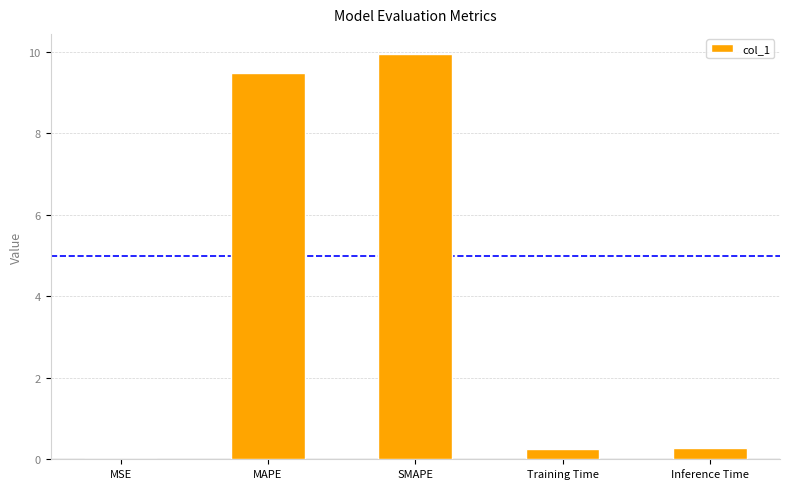

How many categories are shown in the chart?

5